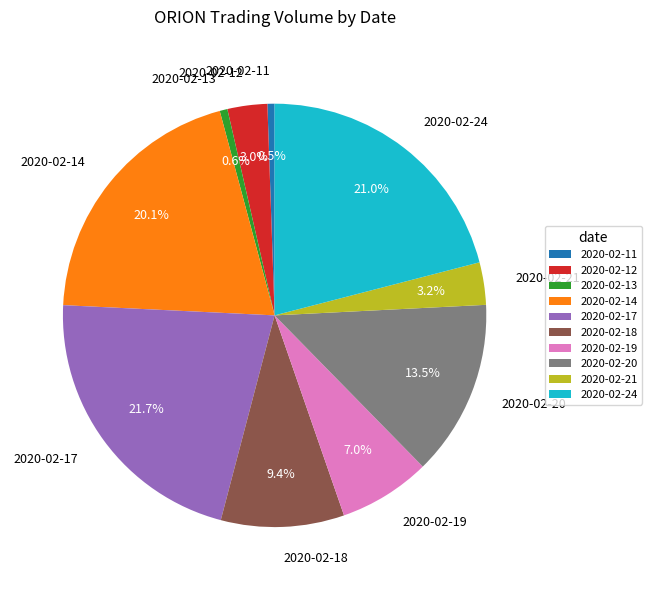

Does 2020-02-12 account for over 50% of the chart?

No